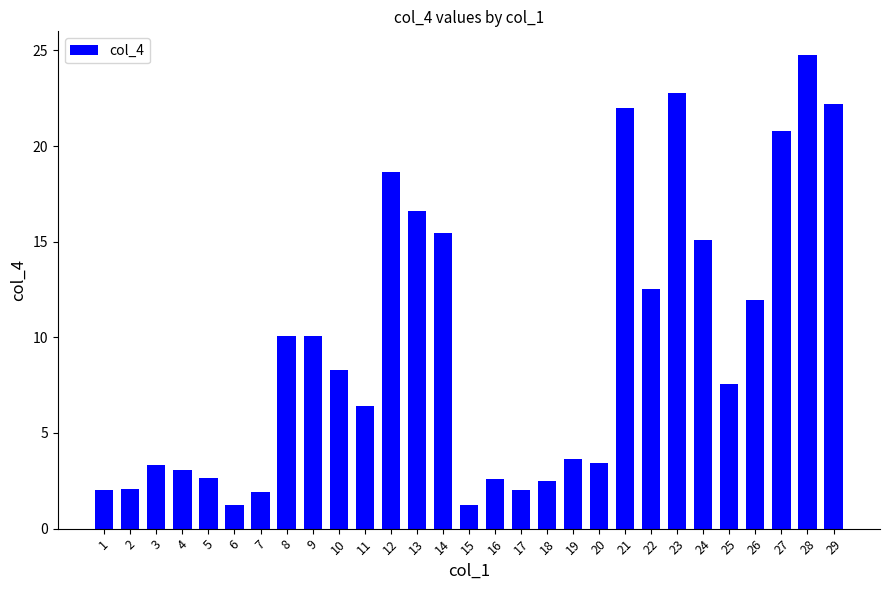

What is the ratio of the value at 21 to the value at 3?

6.6